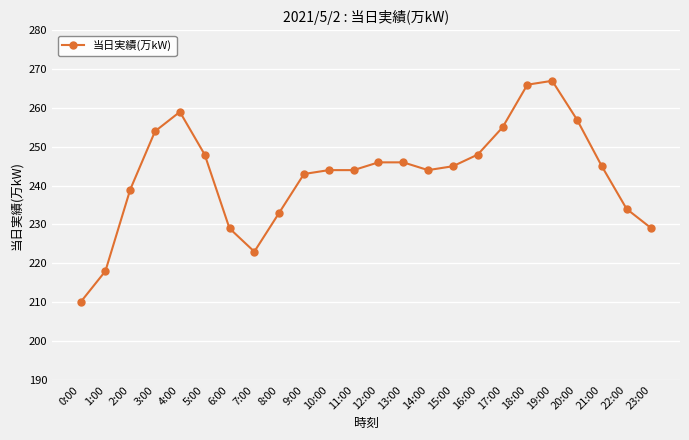

What value does the data have at 11:00?

244